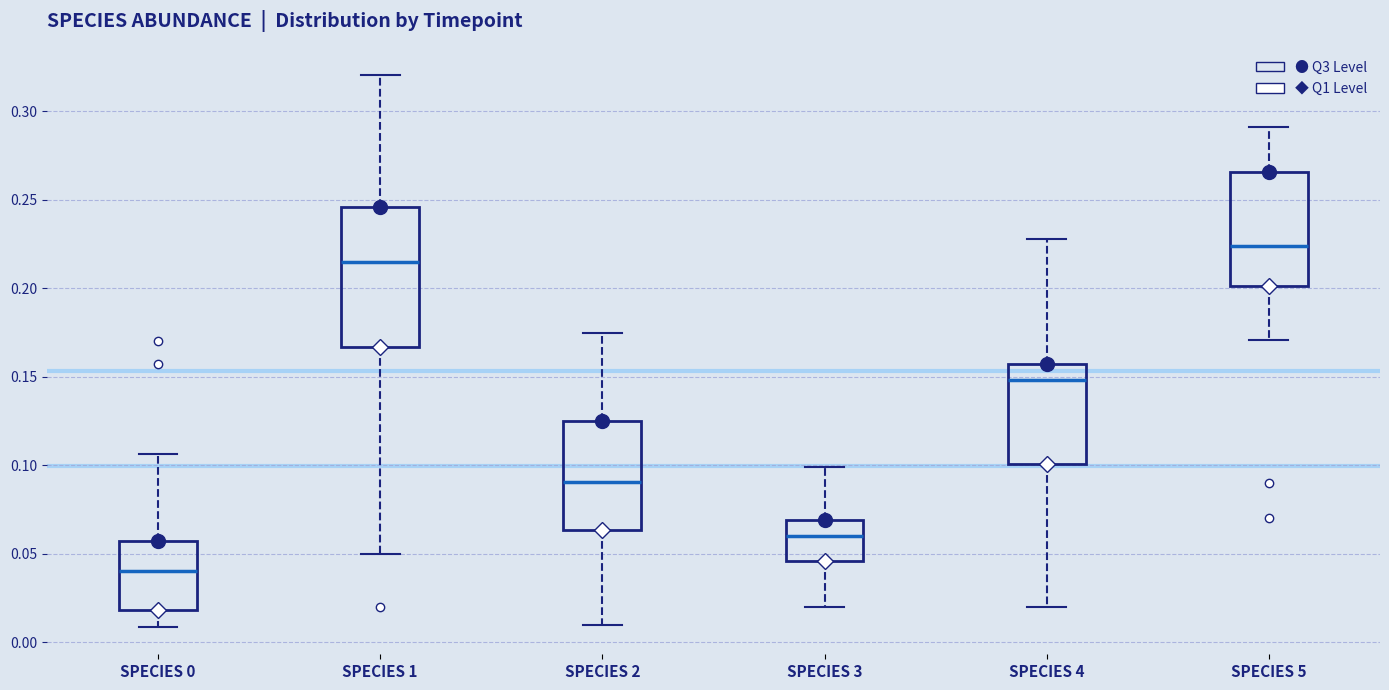

Reading left to right, transcribe this box plot: for each box, give where its median line is, the range the box spans, and where its two whiskers end, as read against the y-axis. The values are not printed on the chart, so give them approximately, as read against the axis.

SPECIES 0: median 0.040, box 0.020 to 0.055, whiskers 0.010 to 0.105
SPECIES 1: median 0.215, box 0.165 to 0.245, whiskers 0.050 to 0.320
SPECIES 2: median 0.090, box 0.065 to 0.125, whiskers 0.010 to 0.175
SPECIES 3: median 0.060, box 0.045 to 0.070, whiskers 0.020 to 0.100
SPECIES 4: median 0.150, box 0.100 to 0.155, whiskers 0.020 to 0.230
SPECIES 5: median 0.225, box 0.200 to 0.265, whiskers 0.170 to 0.290